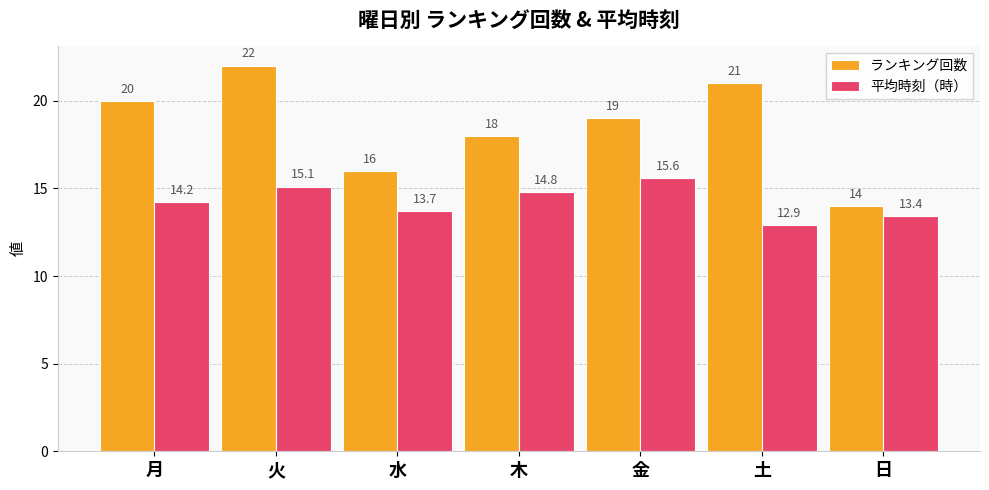

Which series has the largest range (max minus min)?

ランキング回数